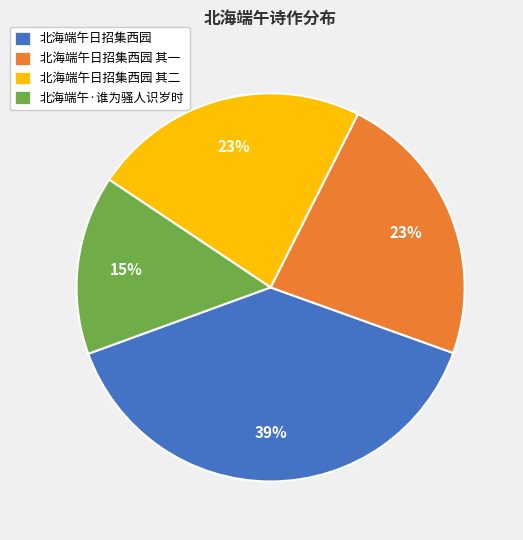

To the nearest percent, what is the difference between the largest and smallest slice percentages?

24%